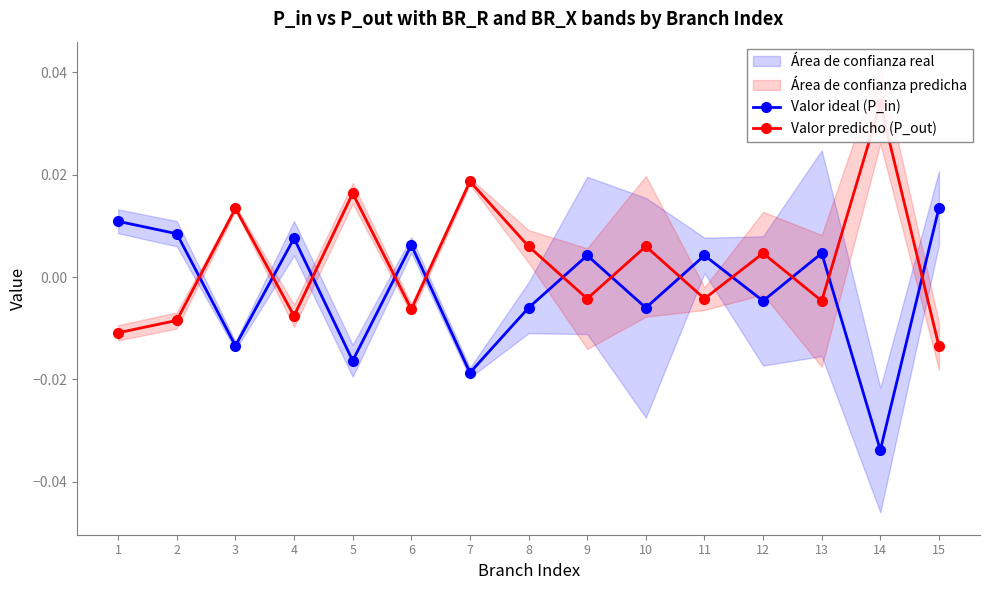

How many interior local peaks does the Valor ideal (P_in) series have?

5